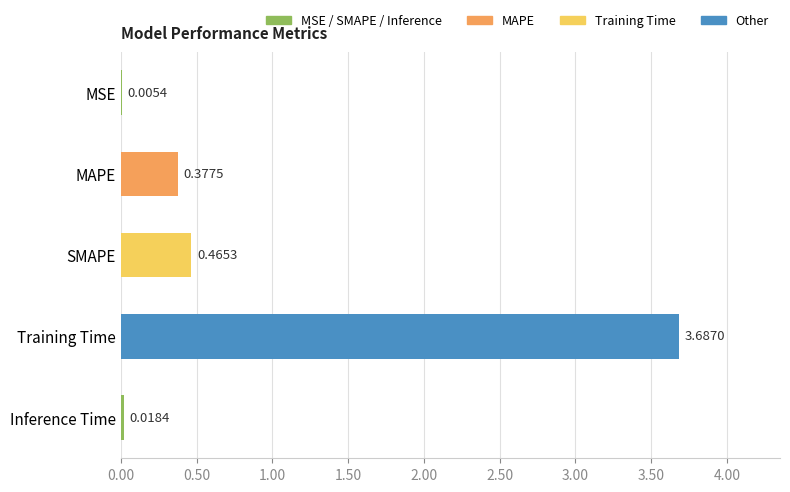

What is the change in value from SMAPE to Inference Time?

-0.4